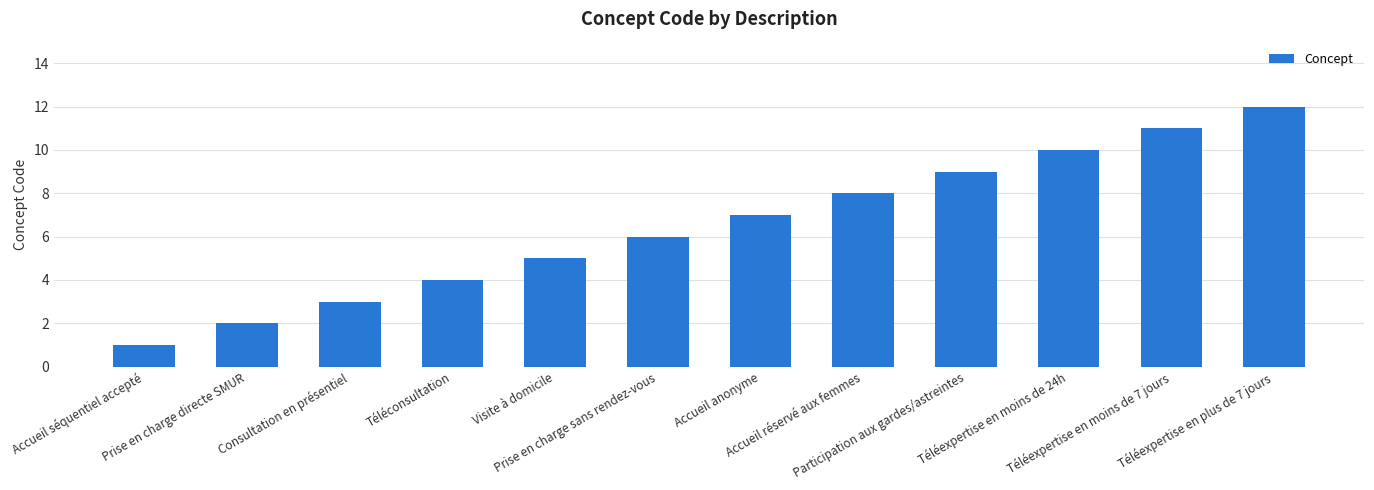

List the labels in order of value, smallest first.

Accueil séquentiel accepté, Prise en charge directe SMUR, Consultation en présentiel, Téléconsultation, Visite à domicile, Prise en charge sans rendez-vous, Accueil anonyme, Accueil réservé aux femmes, Participation aux gardes/astreintes, Téléexpertise en moins de 24h, Téléexpertise en moins de 7 jours, Téléexpertise en plus de 7 jours